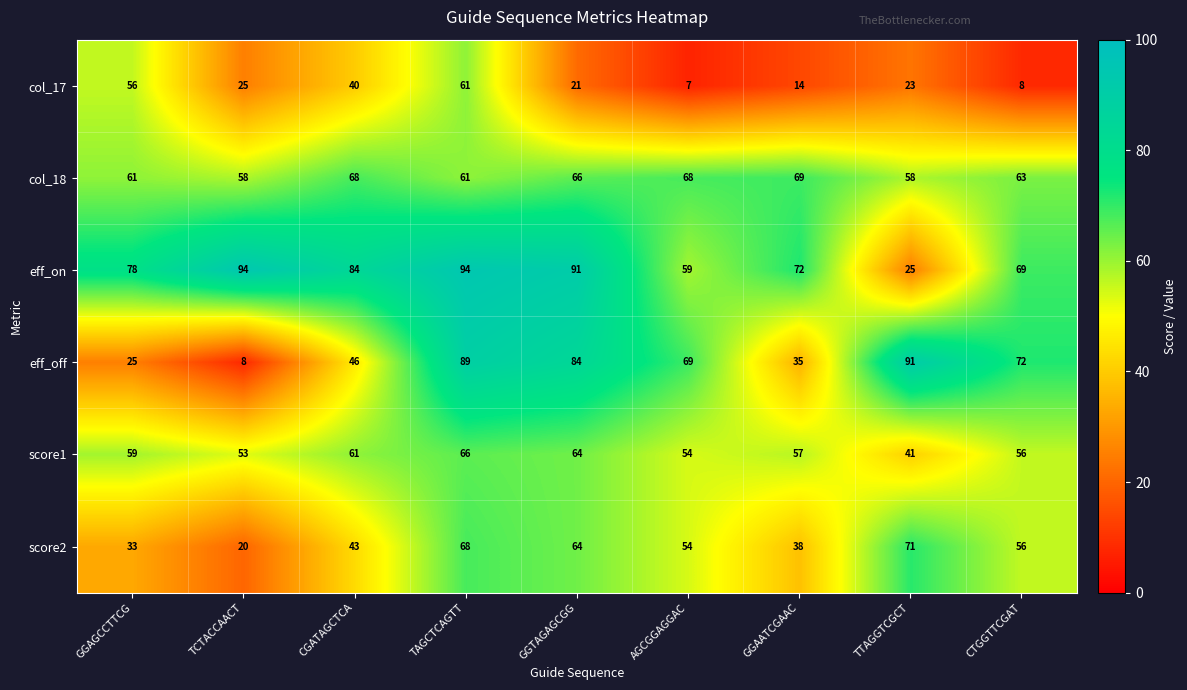

At which label is col_18 closest to 63?

CTGGTTCGAT